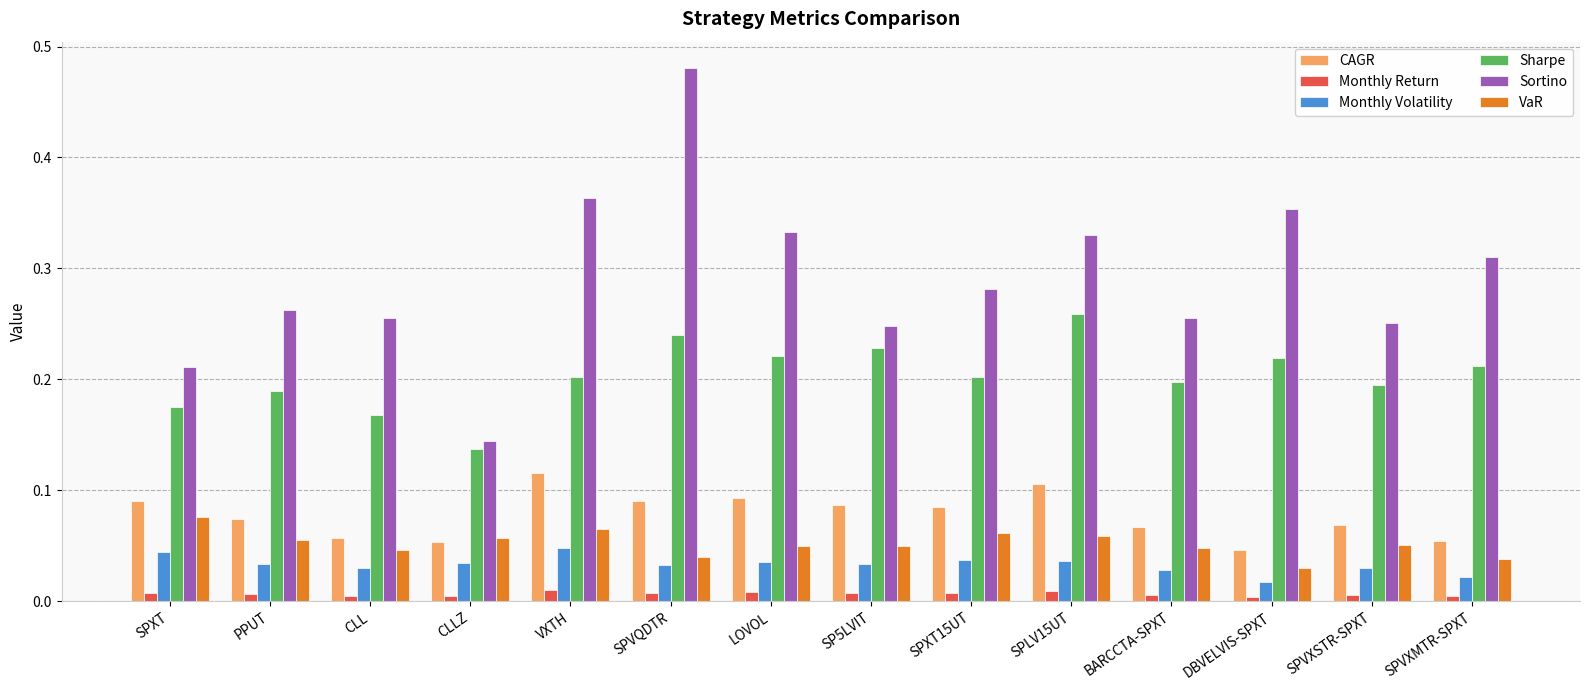

At how many categories does at least one series exceed 0?

14